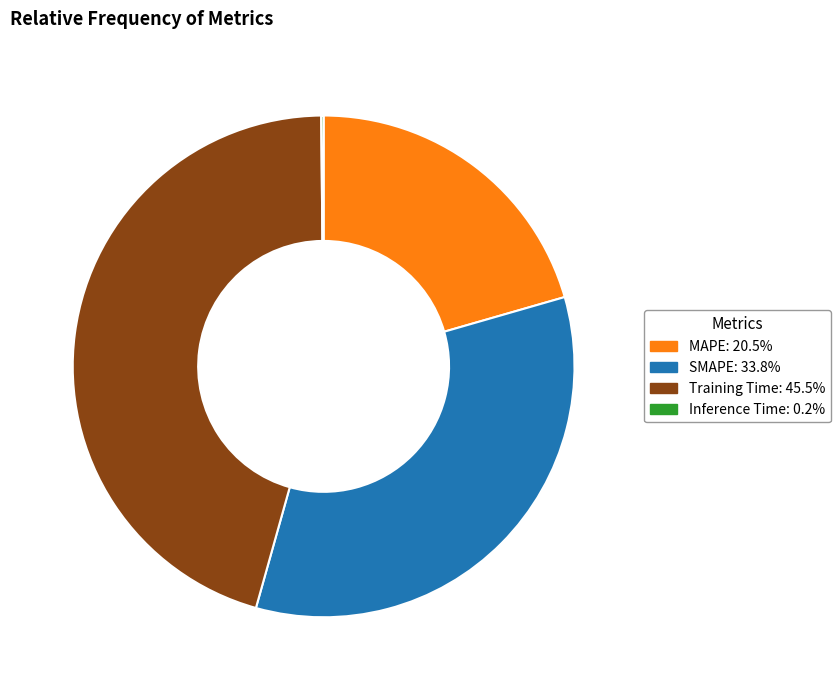

Which category has the biggest portion of the pie?

Training Time